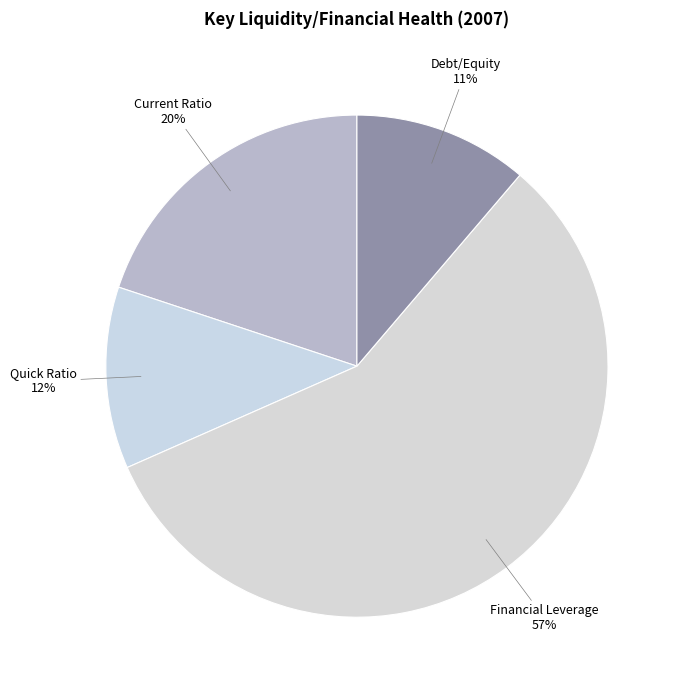

How many slices are in this pie chart?

4